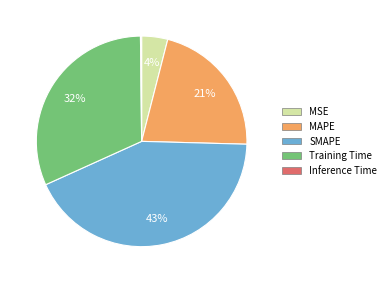

Is MSE the majority of the pie?

No